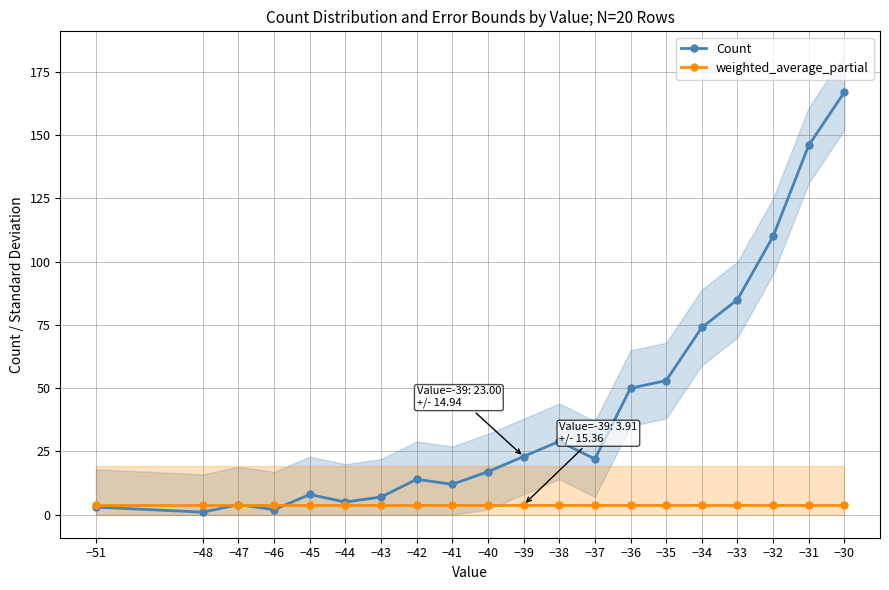

Which series has the largest range (max minus min)?

Count